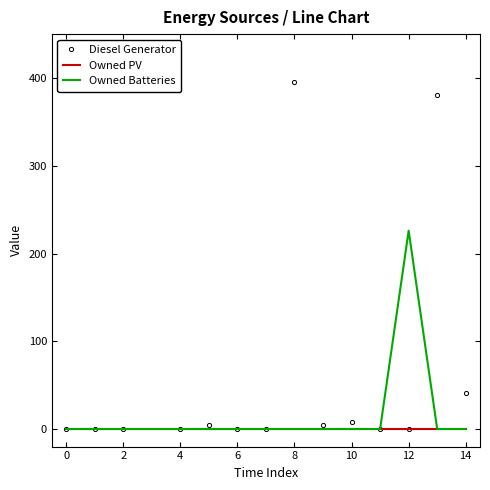

True or false: Owned PV has a value of 0 at 0.

True